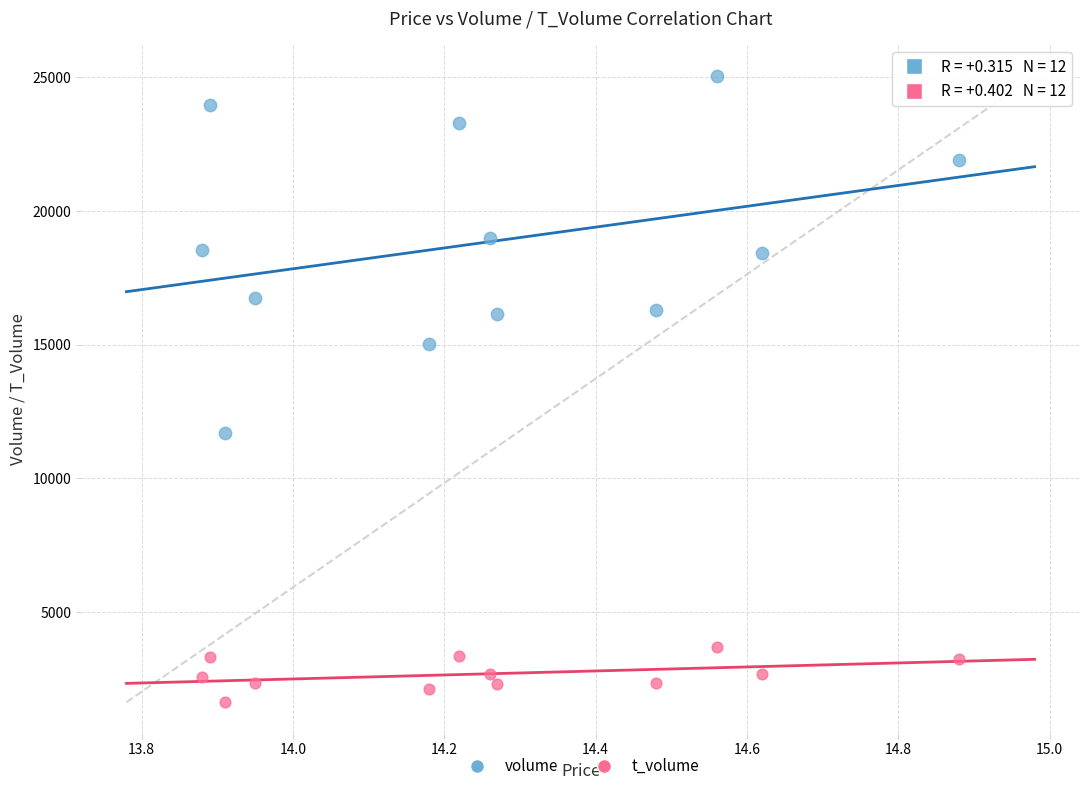

What are all the series names shown in the legend?

volume, t_volume